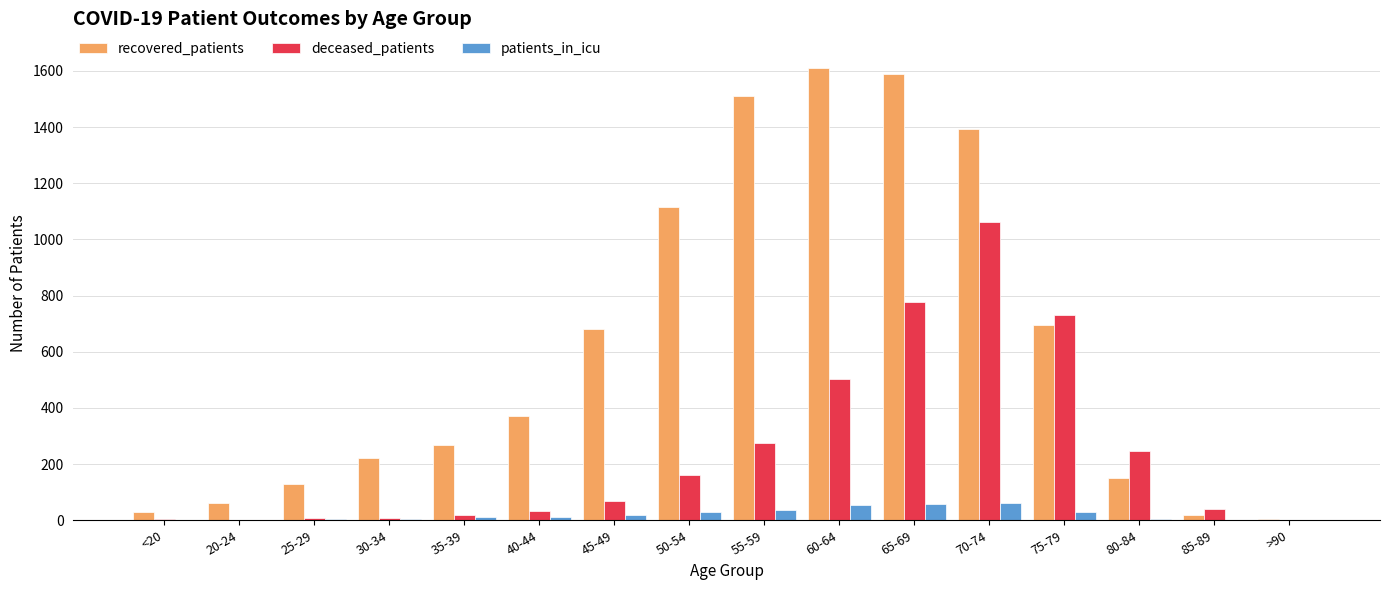

True or false: deceased_patients has a value of 1153 at 65-69.

False